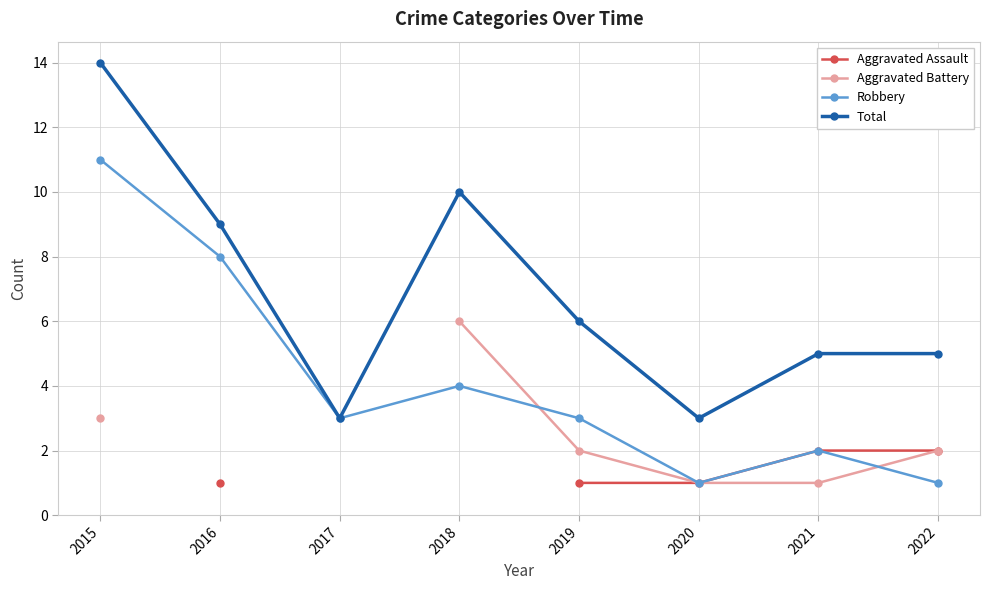

What is the maximum value for Total?

14